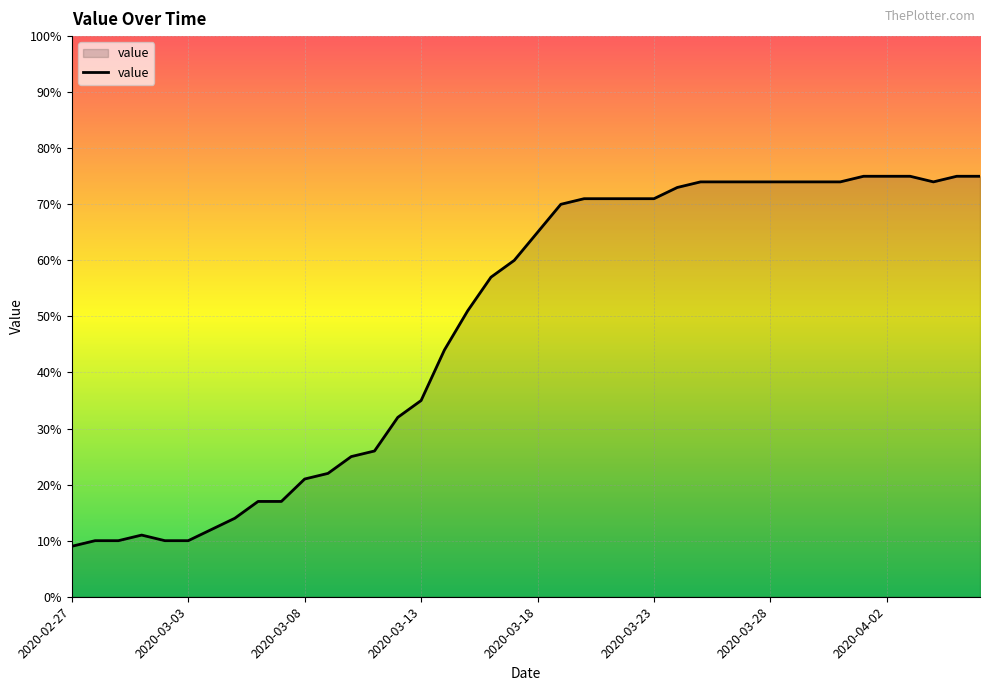

What is the difference between the maximum and minimum values?

66